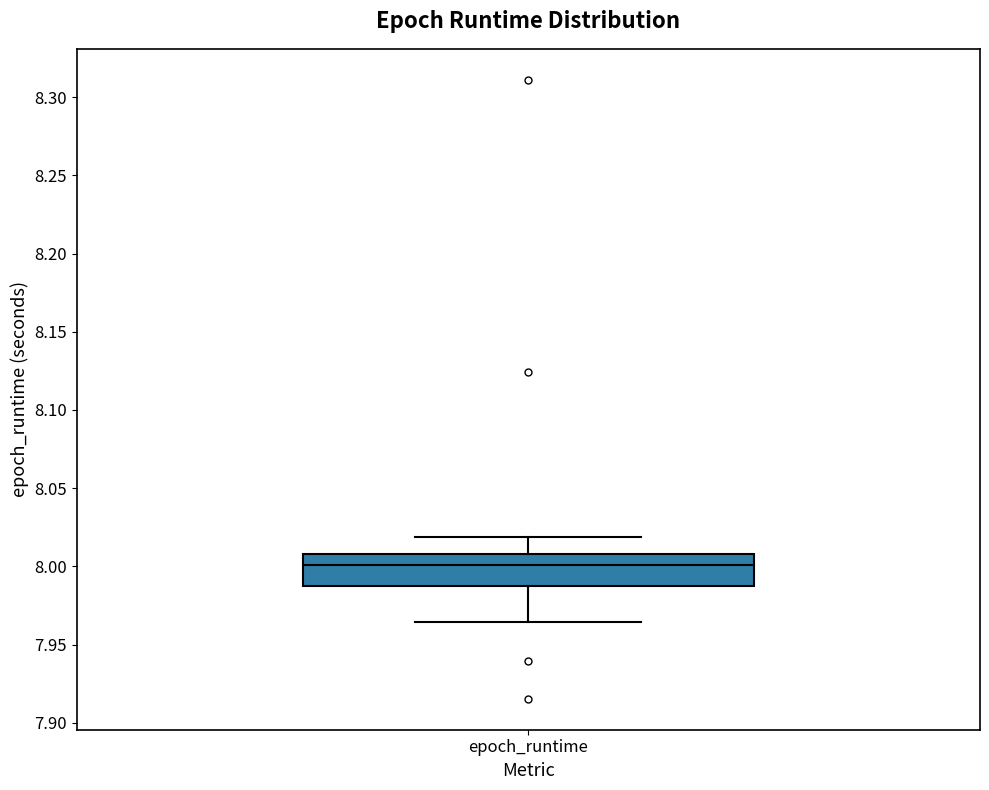

Read this box plot against the y-axis: the position of the median line, the range covered by the box, and the ends of both whiskers. The values are not printed on the chart, so give them approximately, as read against the axis.

median 8.000, box 7.990 to 8.010, whiskers 7.965 to 8.020